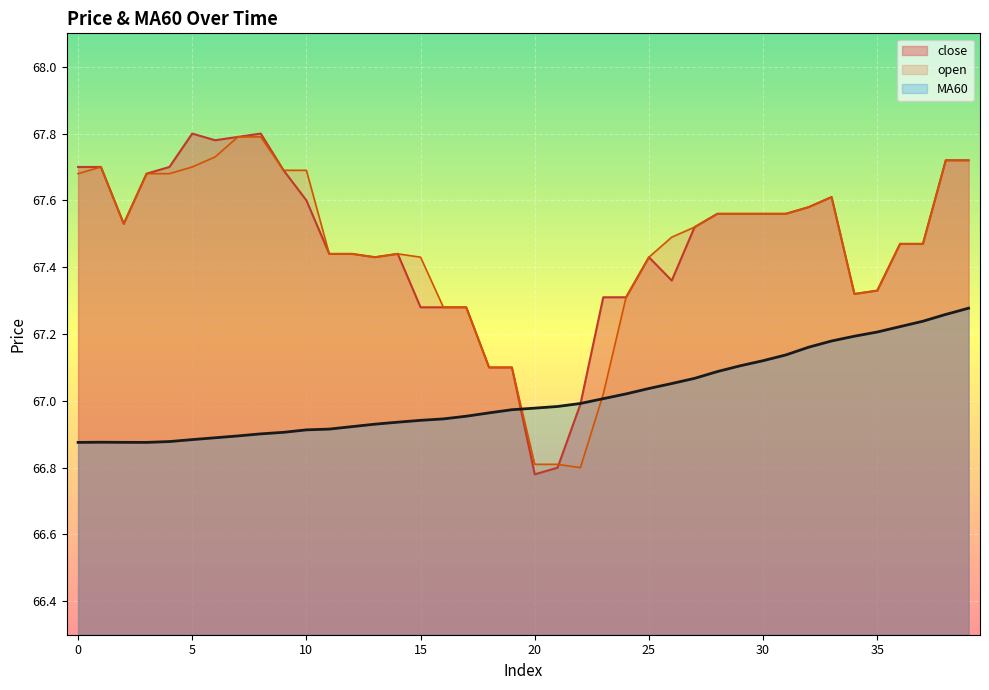

What is the sum of the close values at 36 and 20?

134.2